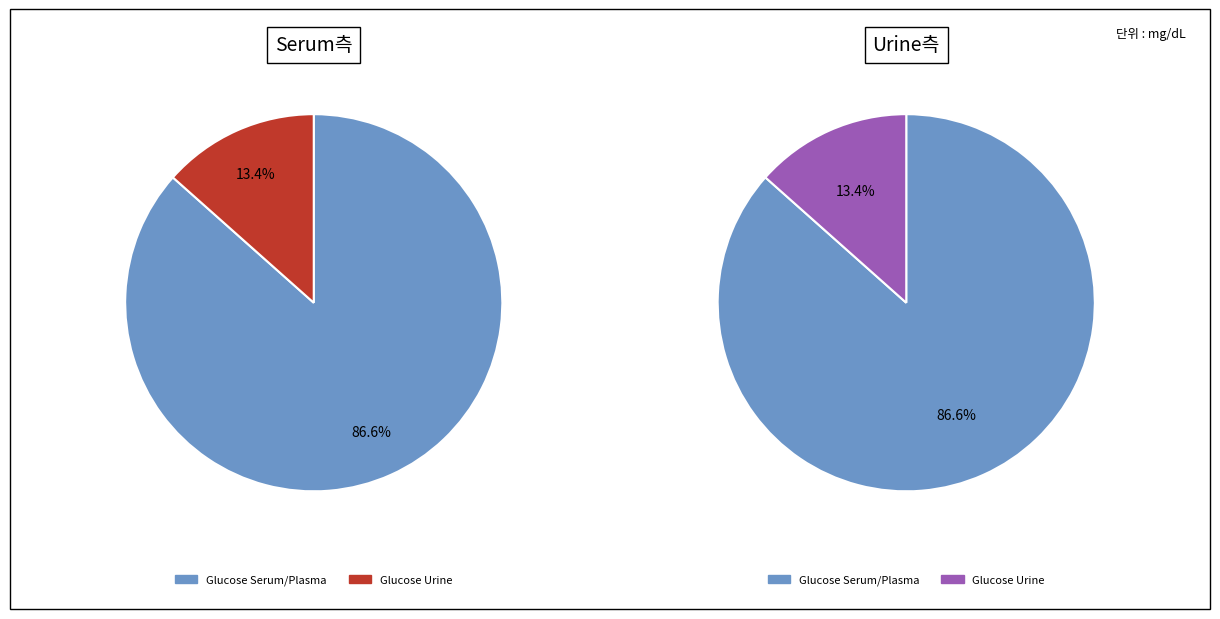

Is it true that Glucose [Mass/volume] in Urine is 1% of the pie?

False